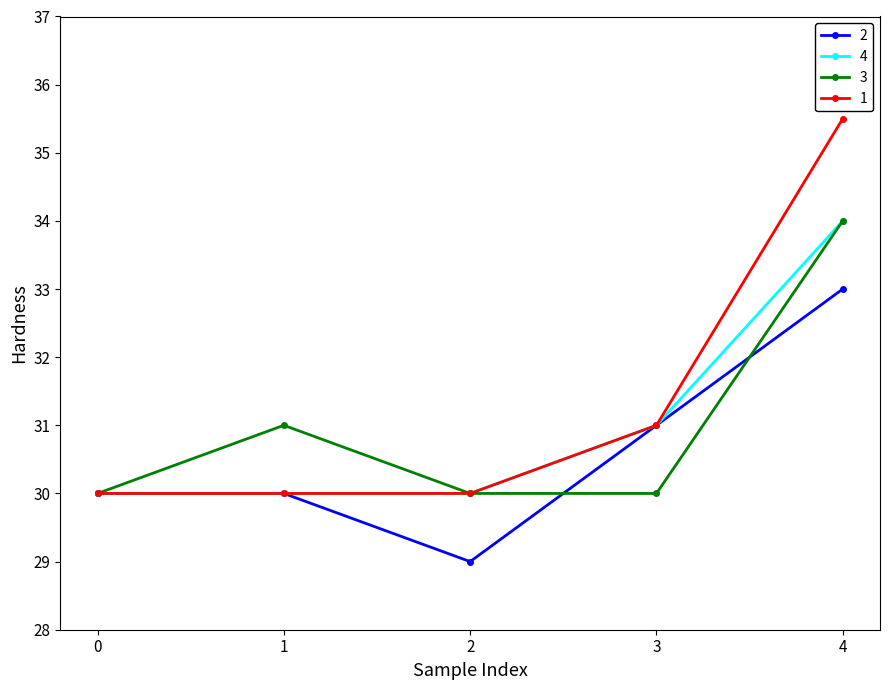

Reading left to right, list all the values displayed in this chart.

2: 30.0	30.0	29.0	31.0	33.0
4: 30.0	30.0	30.0	31.0	34.0
3: 30.0	31.0	30.0	30.0	34.0
1: 30.0	30.0	30.0	31.0	35.5